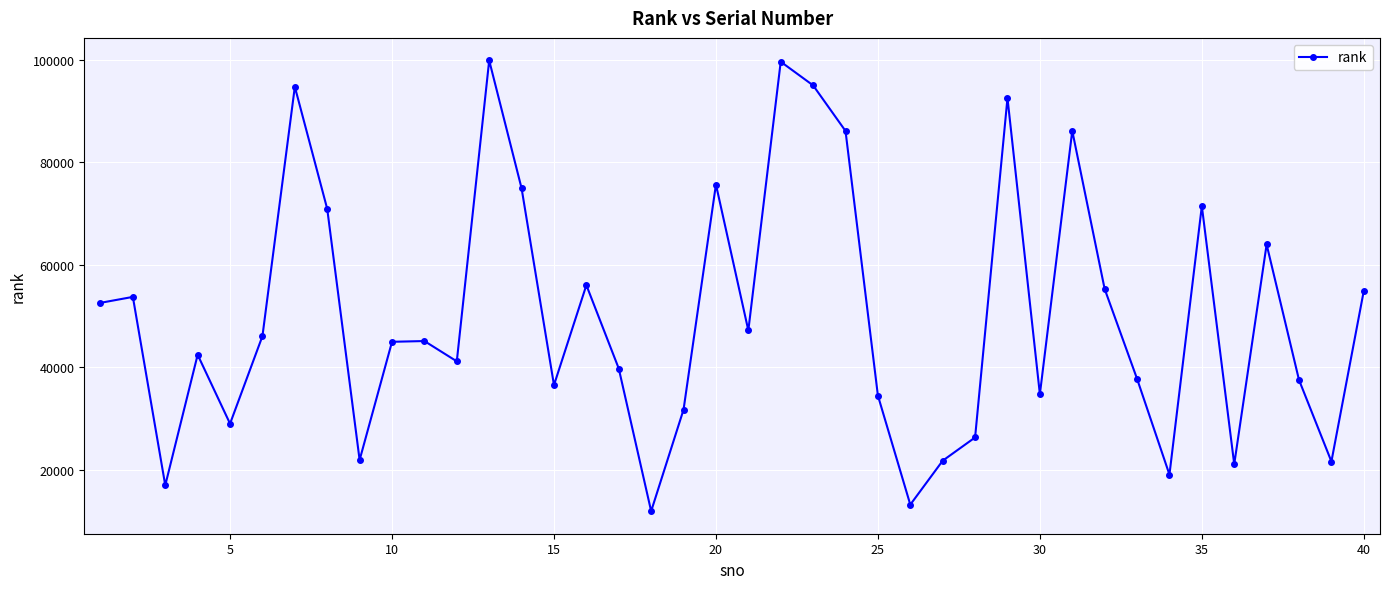

How many lines are shown in the chart?

1